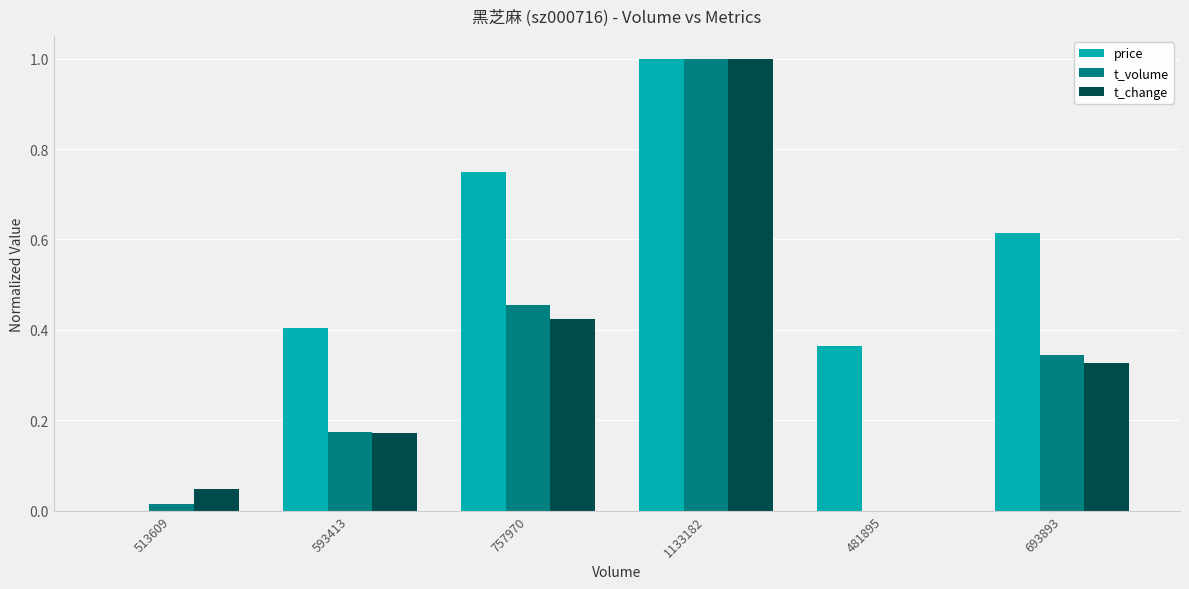

Between 513609 and 693893, which series saw the biggest shift?

price